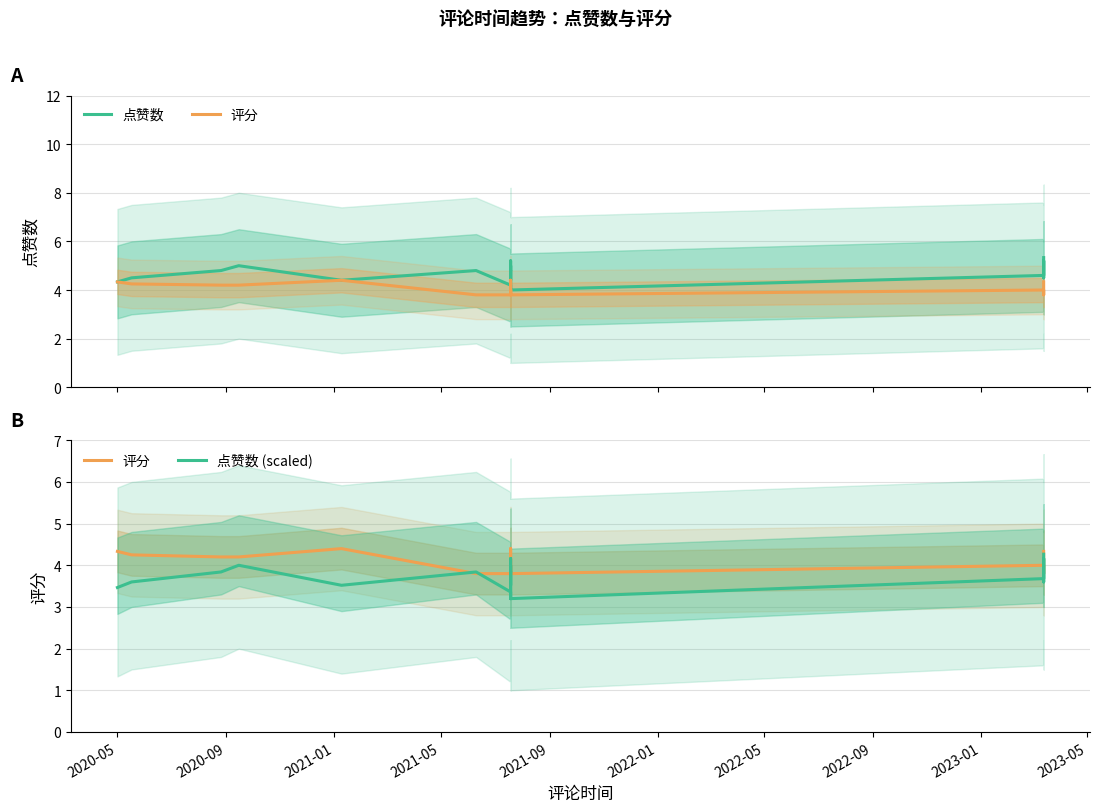

Rank the series by their average value, from lowest to highest.

点赞数 (scaled), 评分, 点赞数